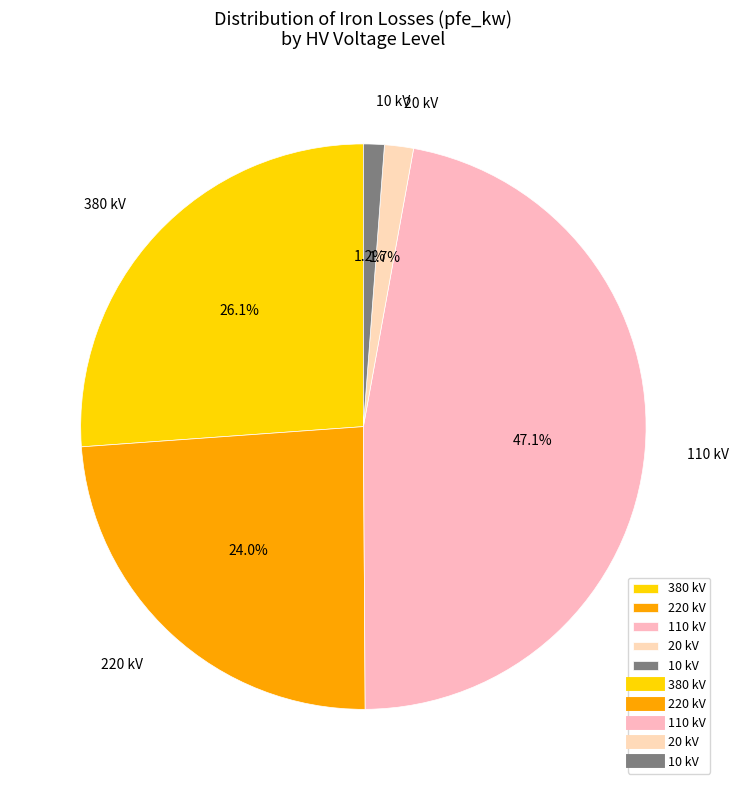

Which has a higher value, 220 kV or 110 kV?

110 kV